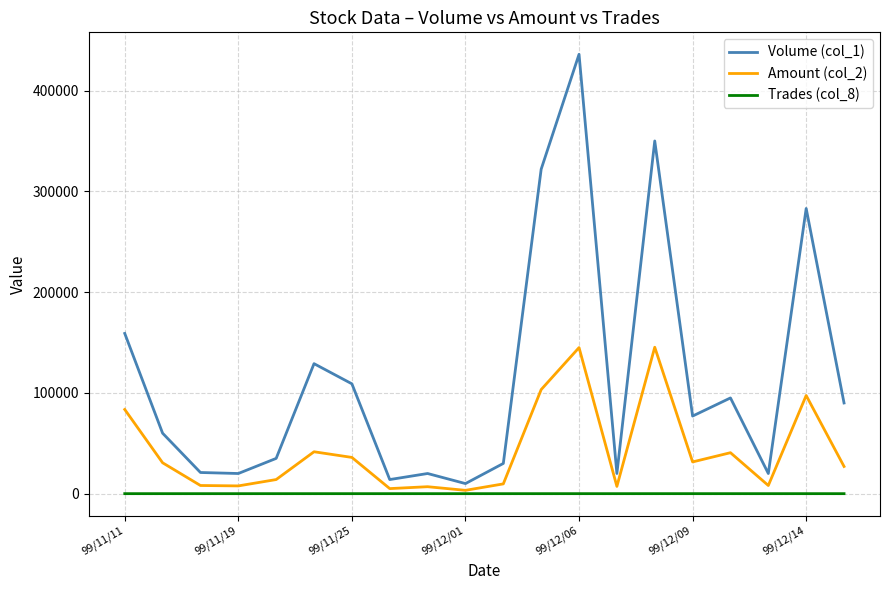

True or false: Volume (col_1) and Trades (col_8) cross at least once.

False